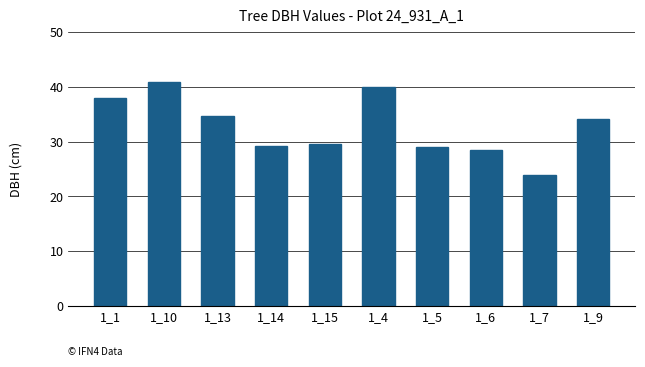

Which label corresponds to the largest value in the chart?

1_10